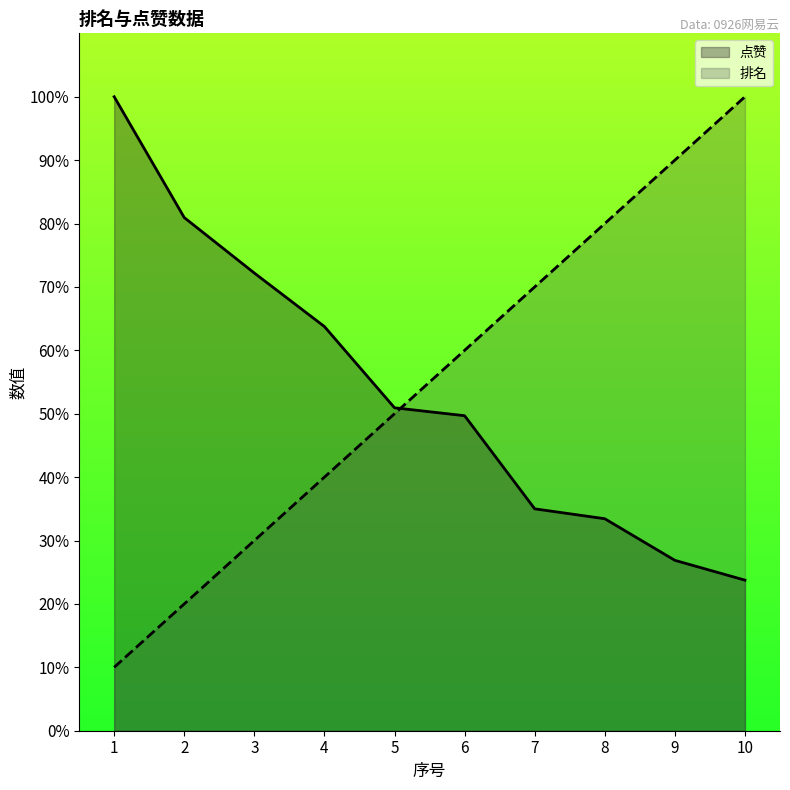

What is the value of the 点赞 point at the 9th from the left?

26.9